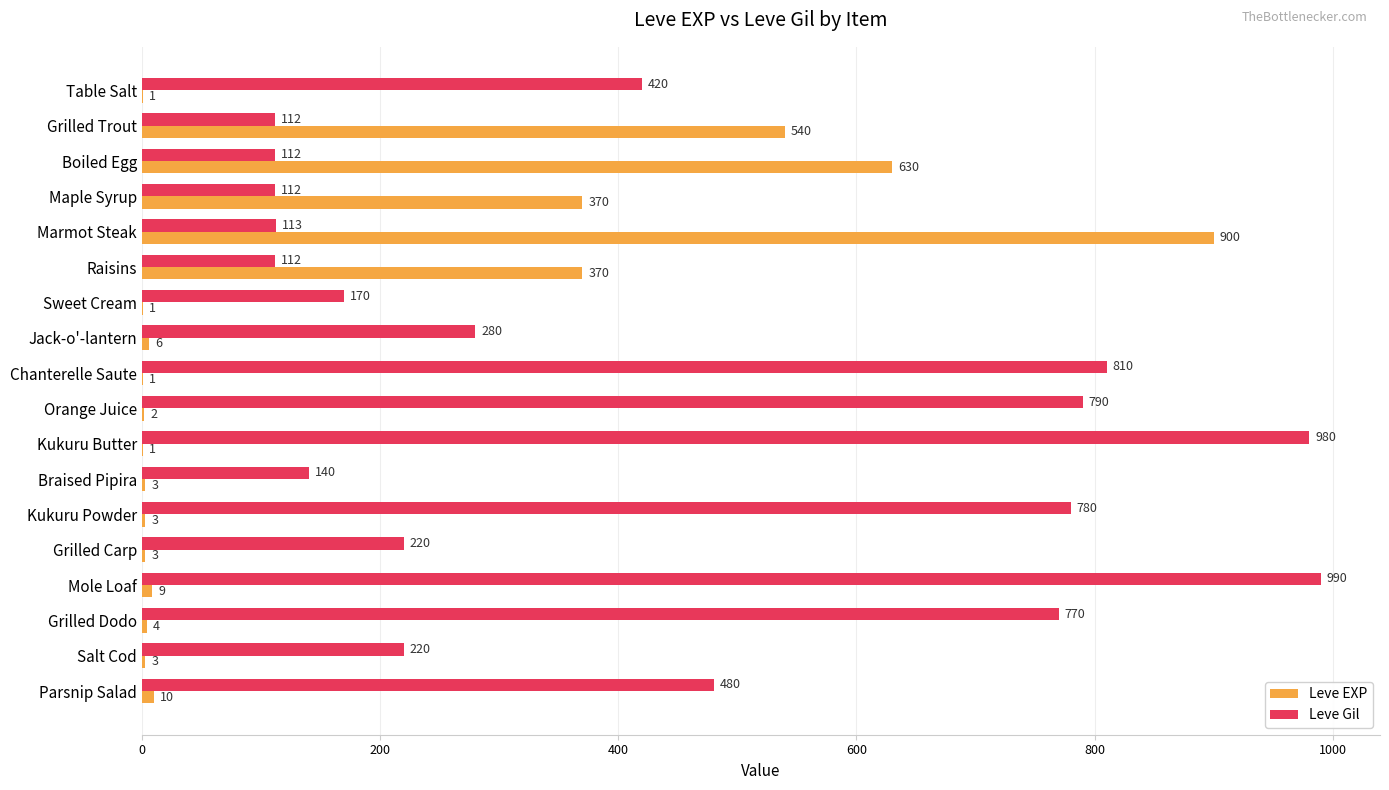

What is the total value across all series at Marmot Steak?

1013